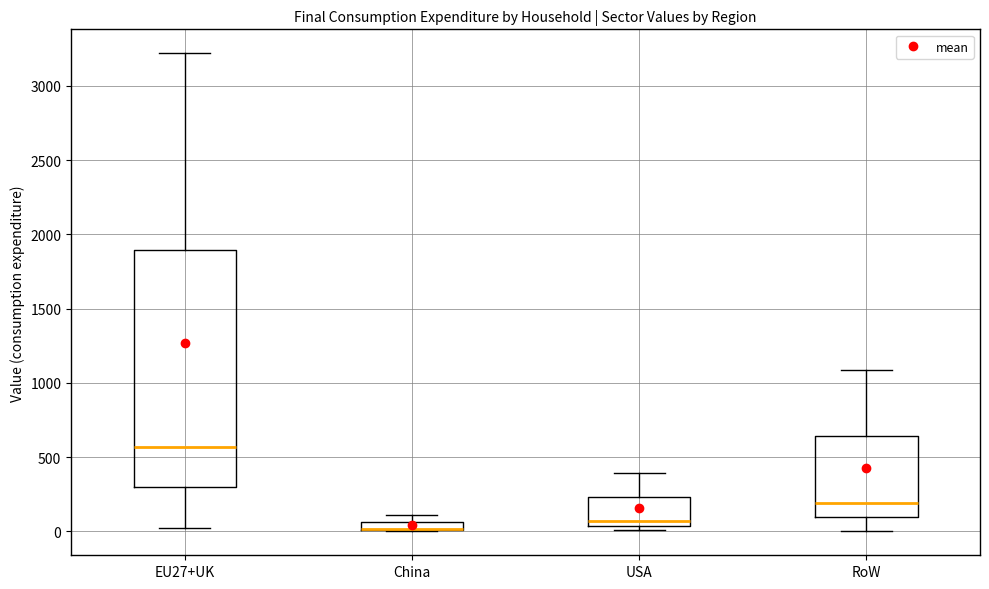

Where does the median line of the box for RoW sit on the y-axis? The values are not printed on the chart, so give them approximately, as read against the axis.

200